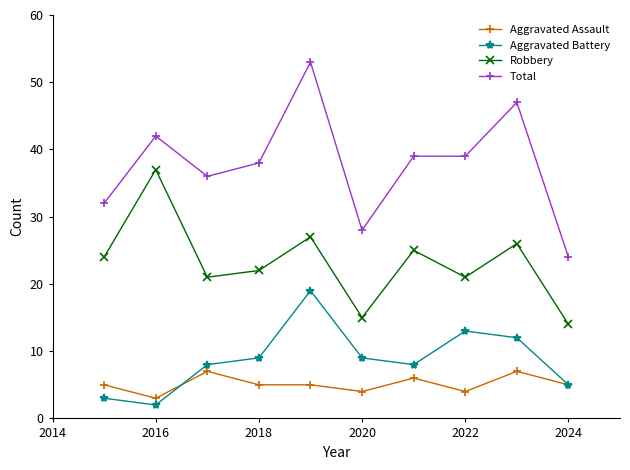

What is the greatest value displayed?

53